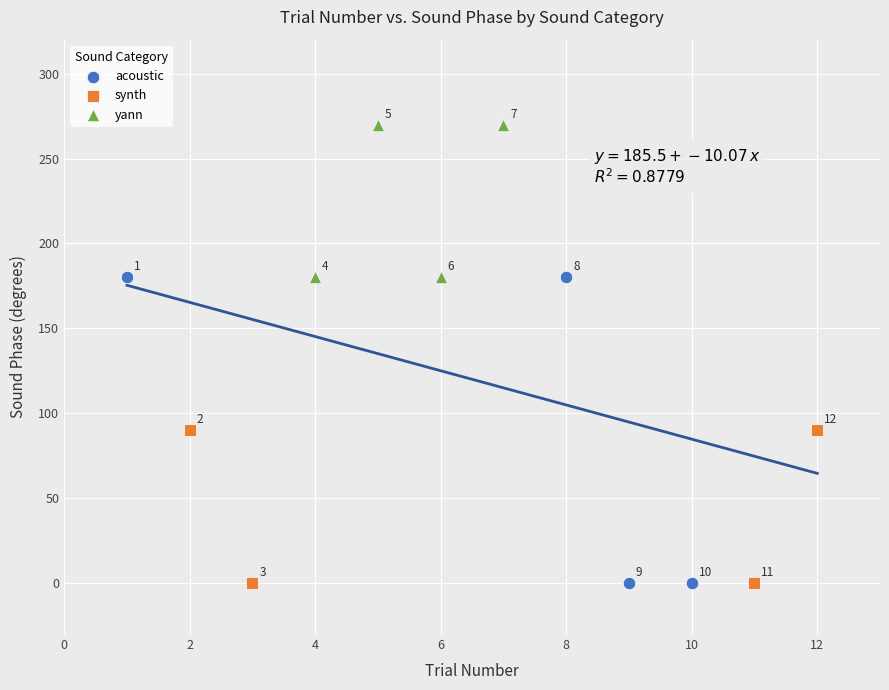

Which series reaches the maximum Y coordinate?

yann